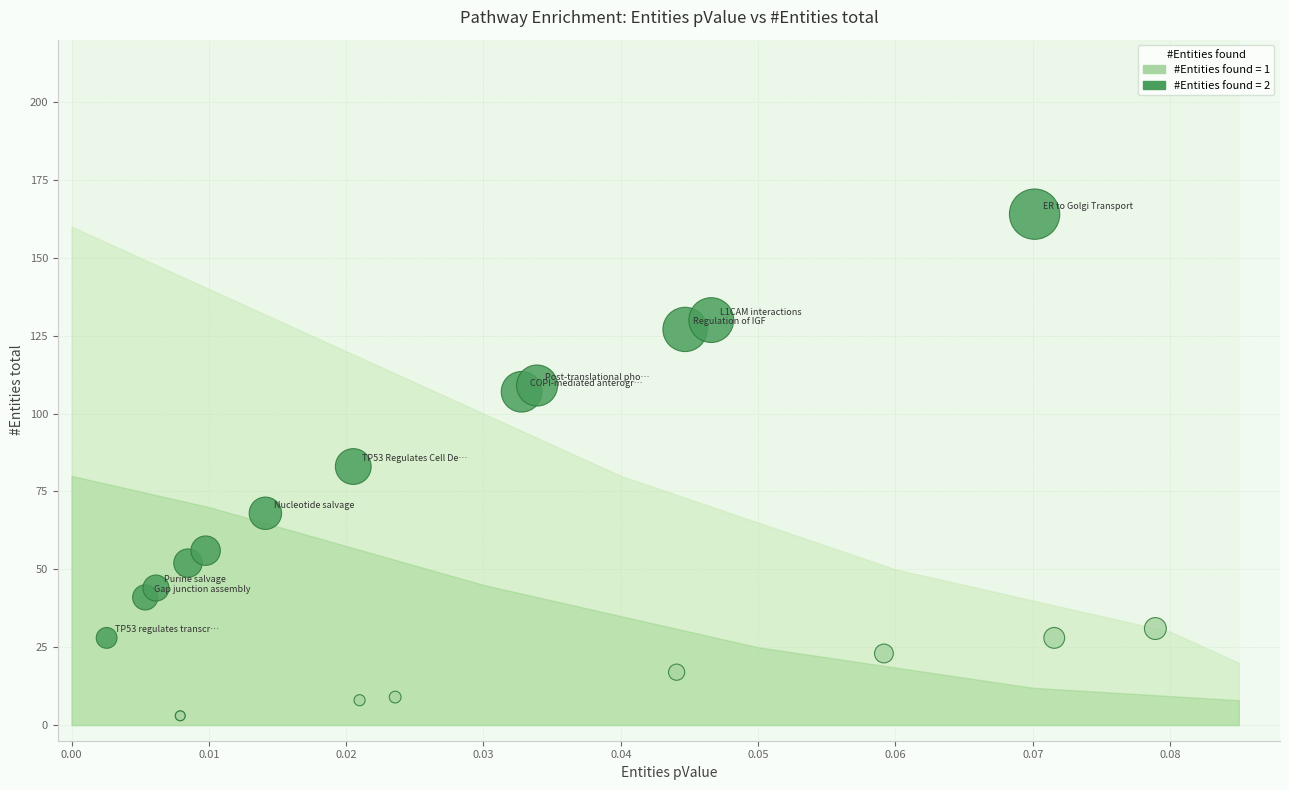

Which series reaches the minimum Y coordinate?

#Entities found = 1